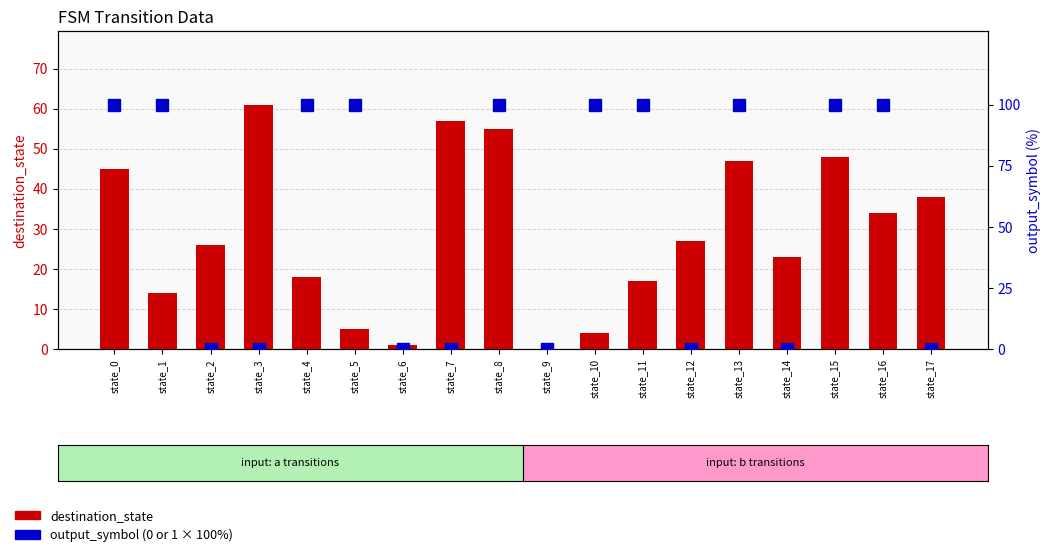

How many groups of bars are there?

18